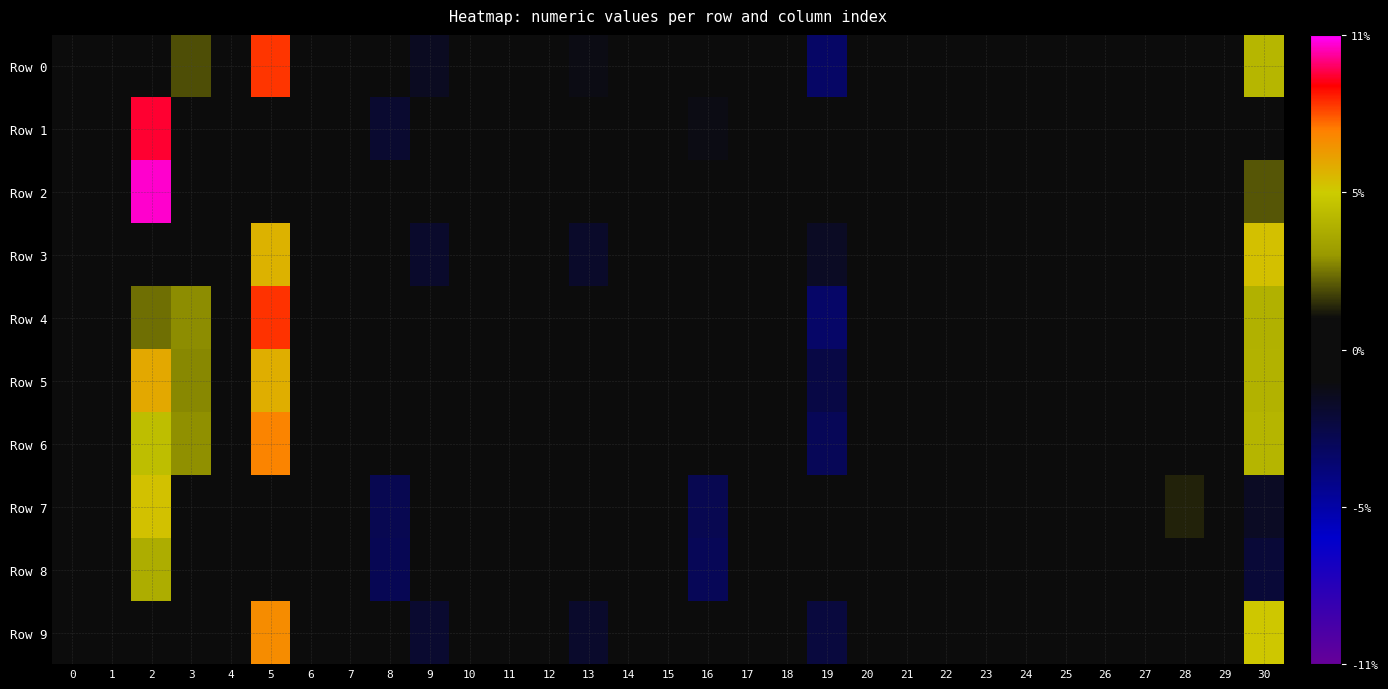

List the series in order of their peak value, highest first.

Row 2, Row 1, Row 4, Row 0, Row 6, Row 9, Row 5, Row 3, Row 7, Row 8